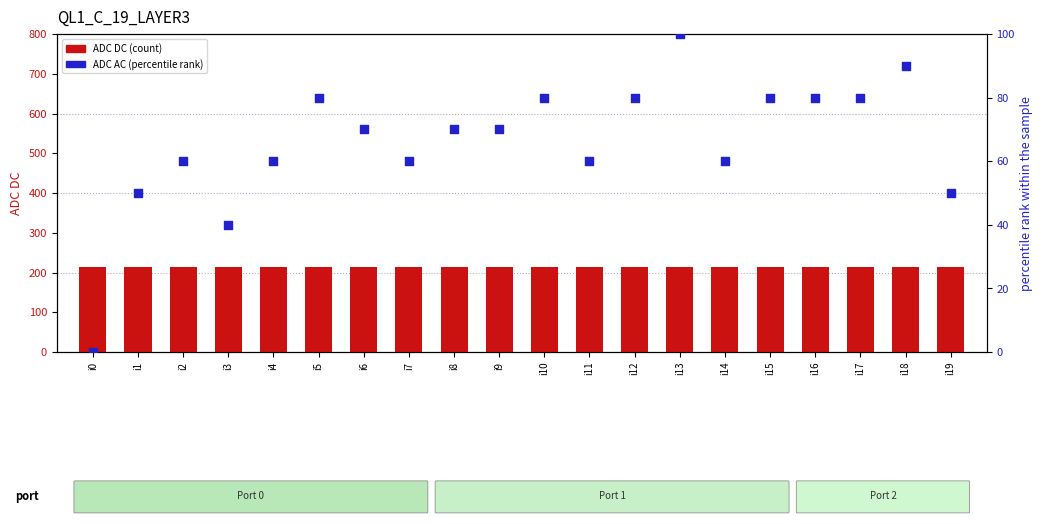

At which category is the sum across all series the highest?

i13